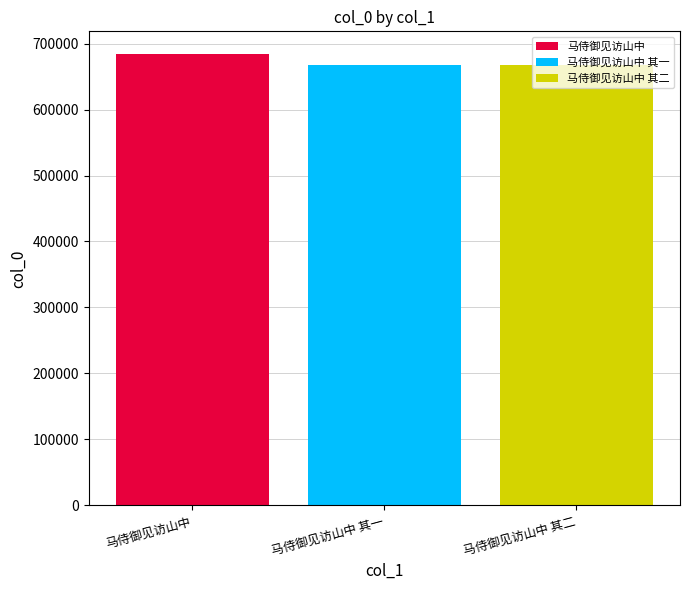

List the labels in order of 马侍御见访山中 value, largest first.

马侍御见访山中 其一